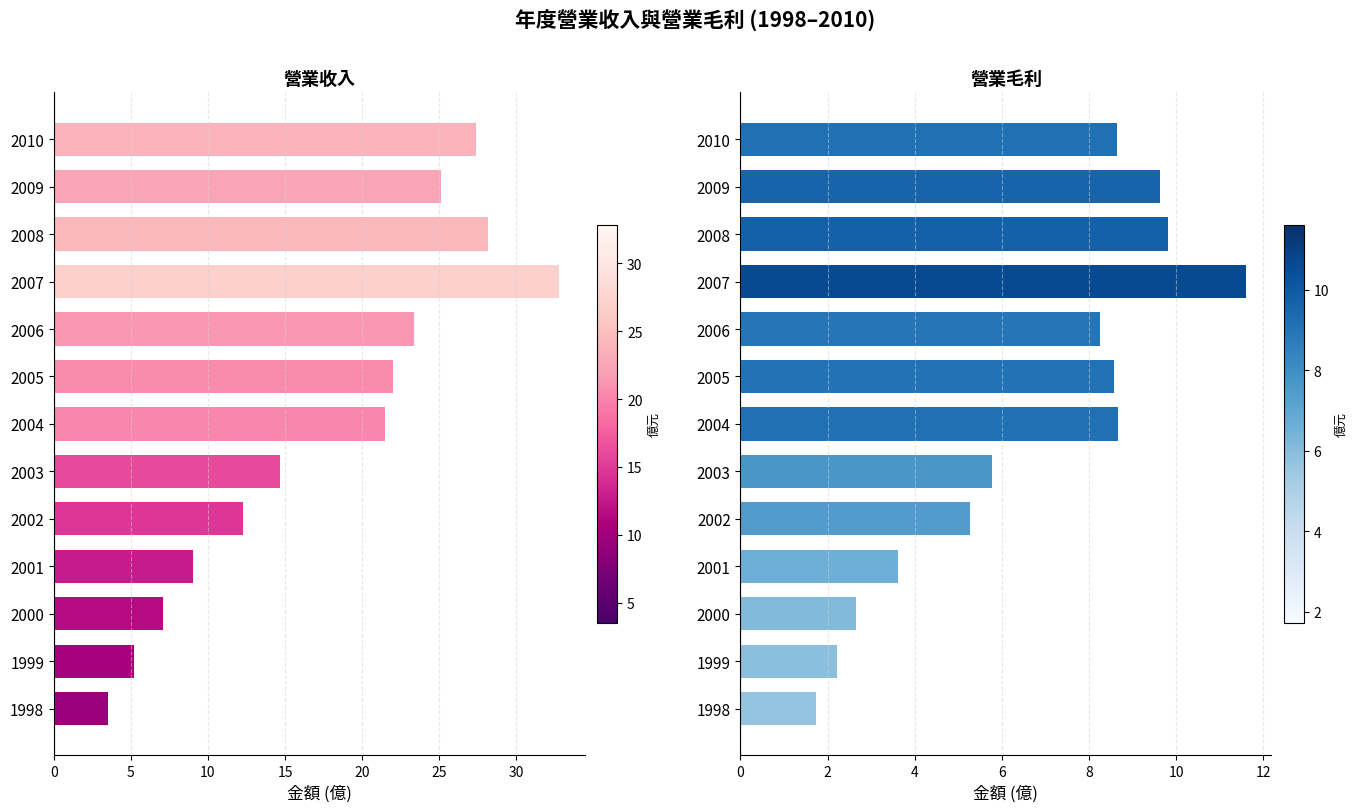

What is the difference between the highest and lowest values at 10?

4.4